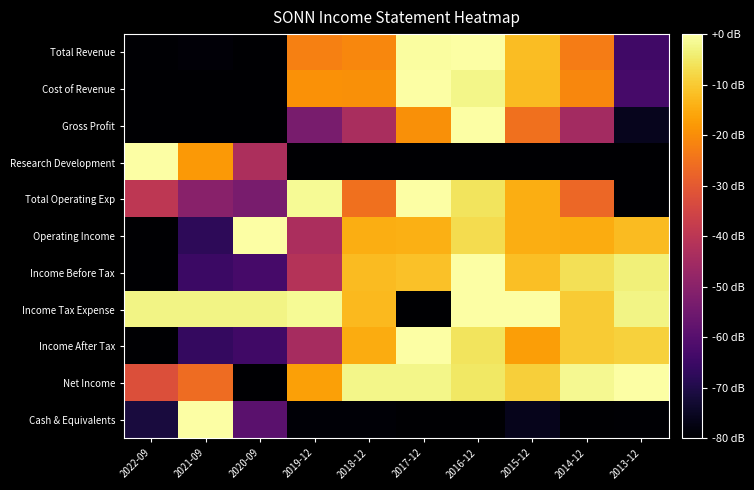

What is the minimum value shown in the chart?

-80.0